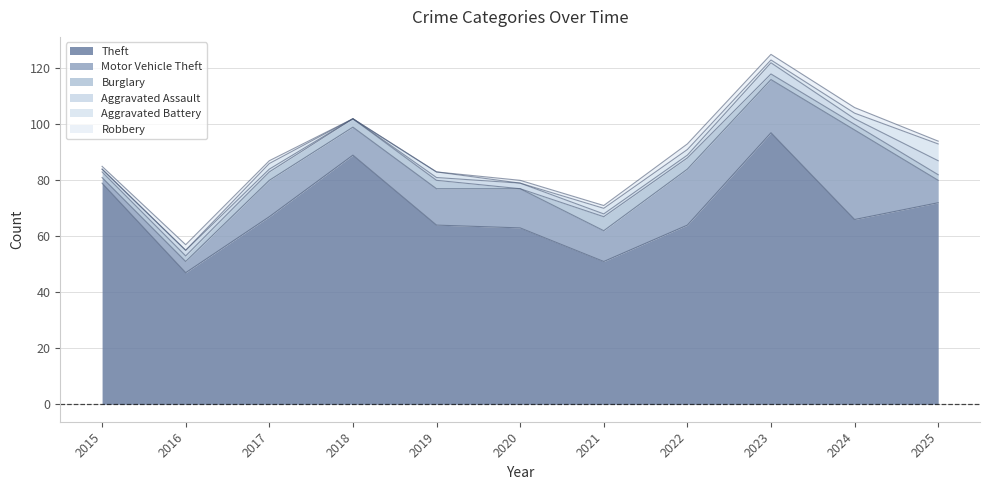

Which series has the largest total across all categories?

Theft